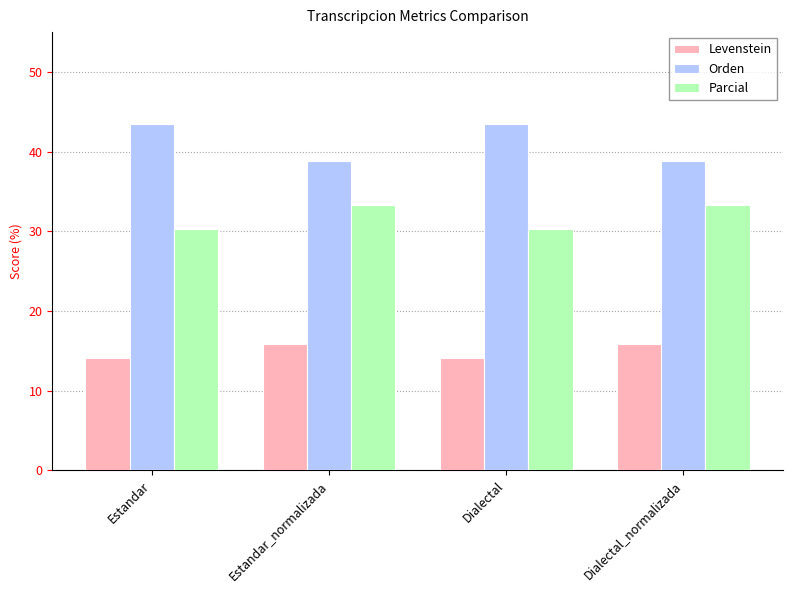

What is the value of the Parcial bar at the 1st from the left?

30.3